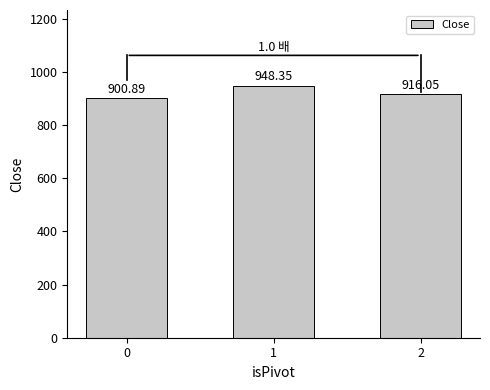

List the labels in order of value, largest first.

1, 2, 0